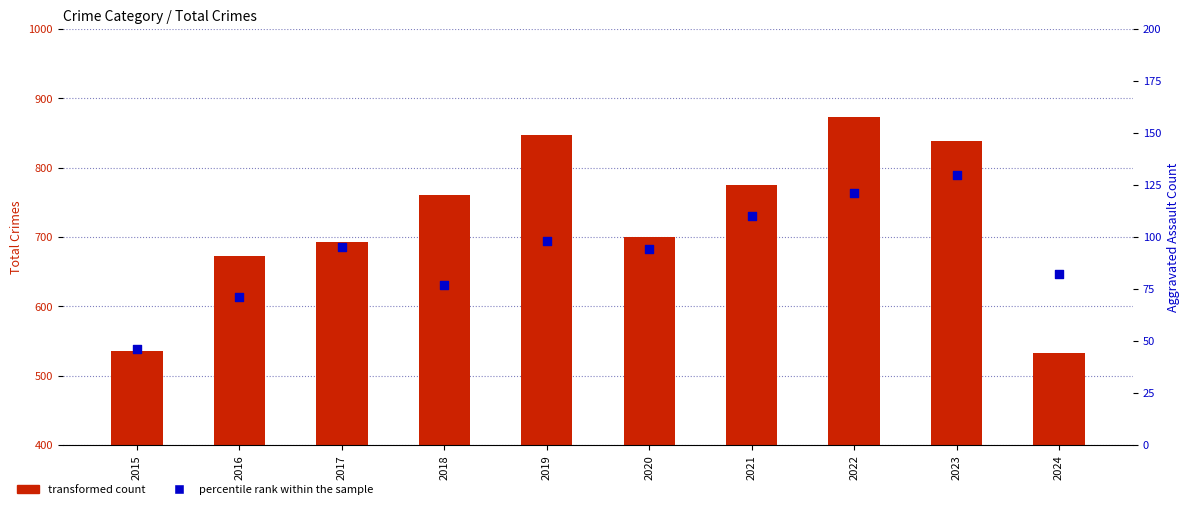

Which series has the largest Y range (max minus min)?

transformed count